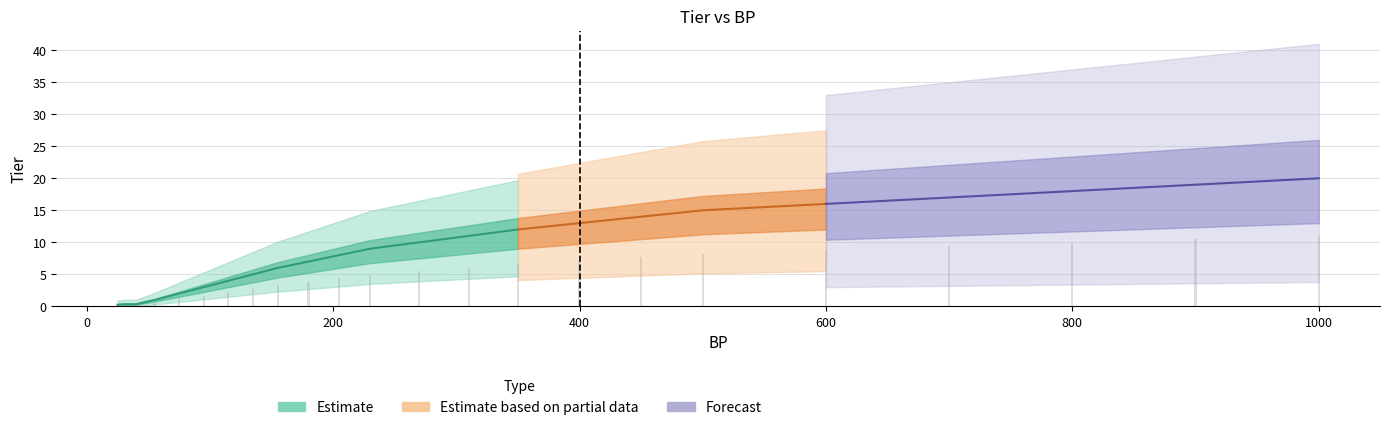

What is the value of the 3rd bar from the left?

0.2